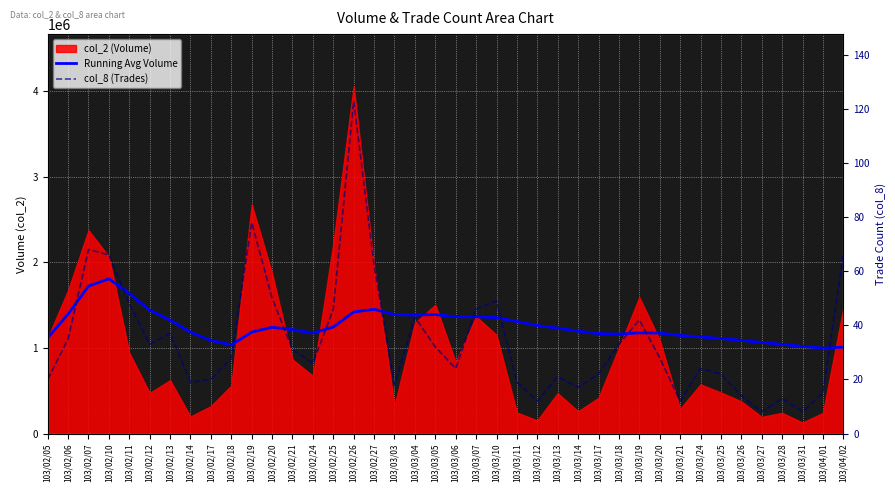

At which category is the sum across all series the highest?

103/02/10